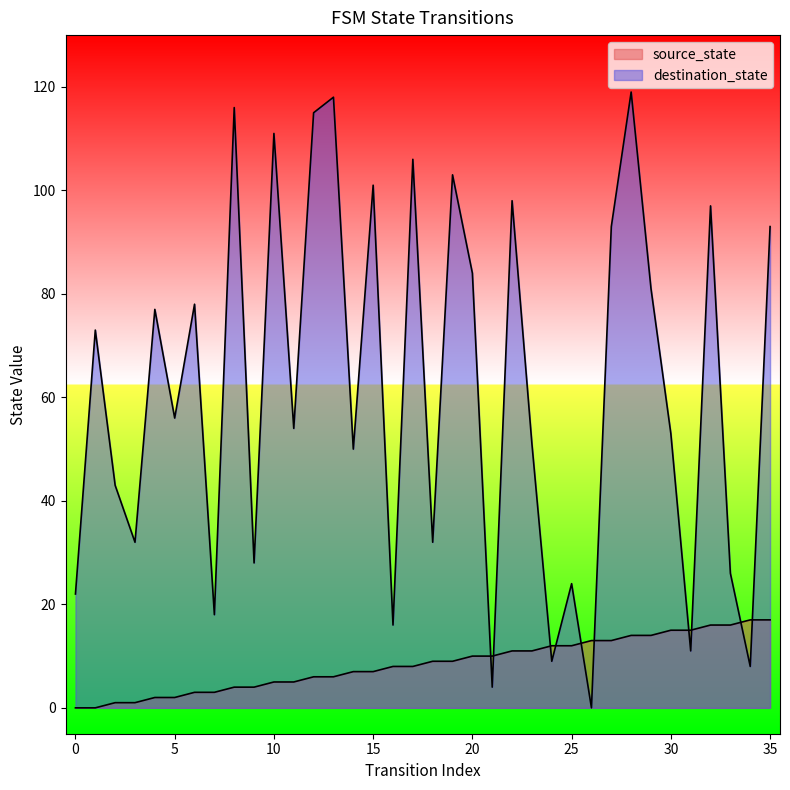

What are all the series names shown in the legend?

source_state, destination_state